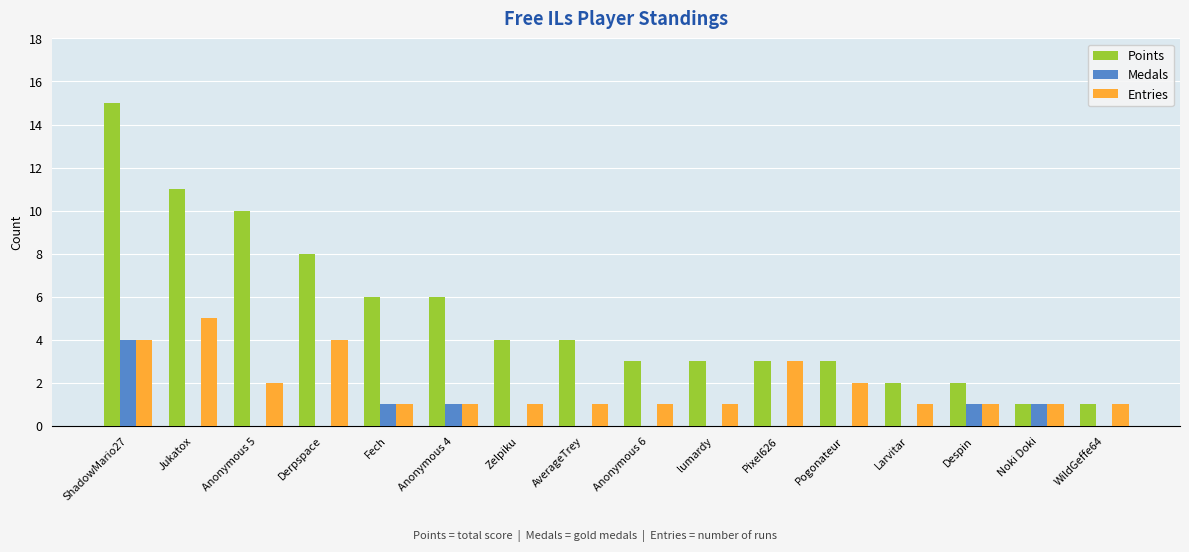

Reading left to right, what are all the values shown in this chart?

Points: ShadowMario27=15	Jukatox=11	Anonymous 5=10	Derpspace=8	Fech=6	Anonymous 4=6	Zelpiku=4	AverageTrey=4	Anonymous 6=3	lumardy=3	Pixel626=3	Pogonateur=3	Larvitar=2	Despin=2	Noki Doki=1	WildGeffe64=1
Medals: ShadowMario27=4	Jukatox=0	Anonymous 5=0	Derpspace=0	Fech=1	Anonymous 4=1	Zelpiku=0	AverageTrey=0	Anonymous 6=0	lumardy=0	Pixel626=0	Pogonateur=0	Larvitar=0	Despin=1	Noki Doki=1	WildGeffe64=0
Entries: ShadowMario27=4	Jukatox=5	Anonymous 5=2	Derpspace=4	Fech=1	Anonymous 4=1	Zelpiku=1	AverageTrey=1	Anonymous 6=1	lumardy=1	Pixel626=3	Pogonateur=2	Larvitar=1	Despin=1	Noki Doki=1	WildGeffe64=1